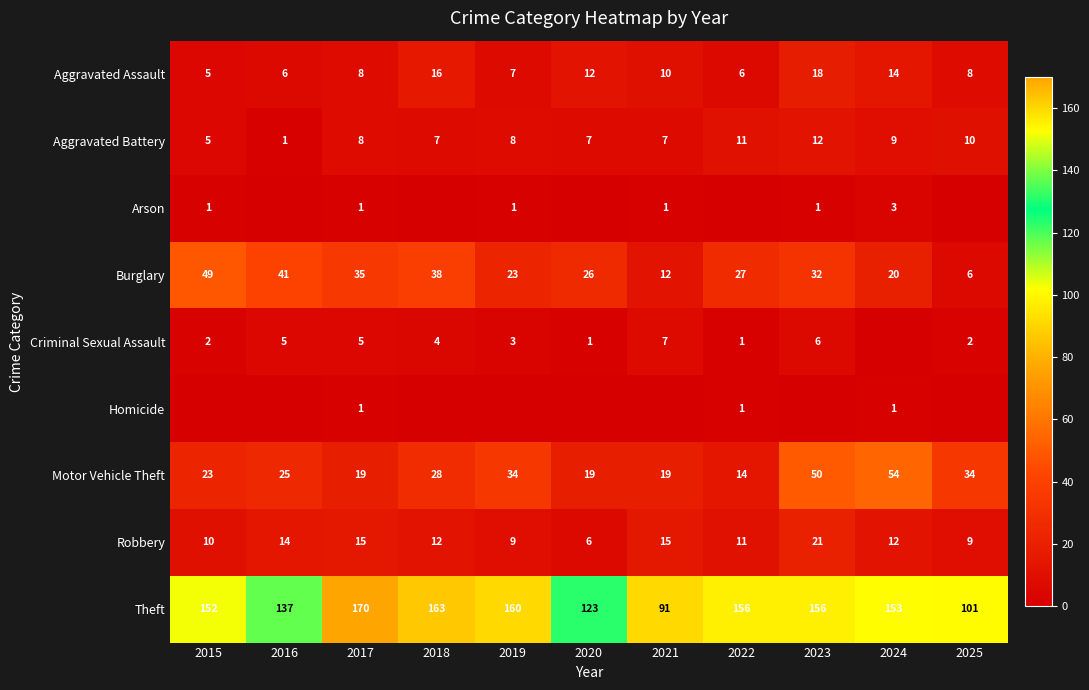

What is the average value of the Theft series?

142